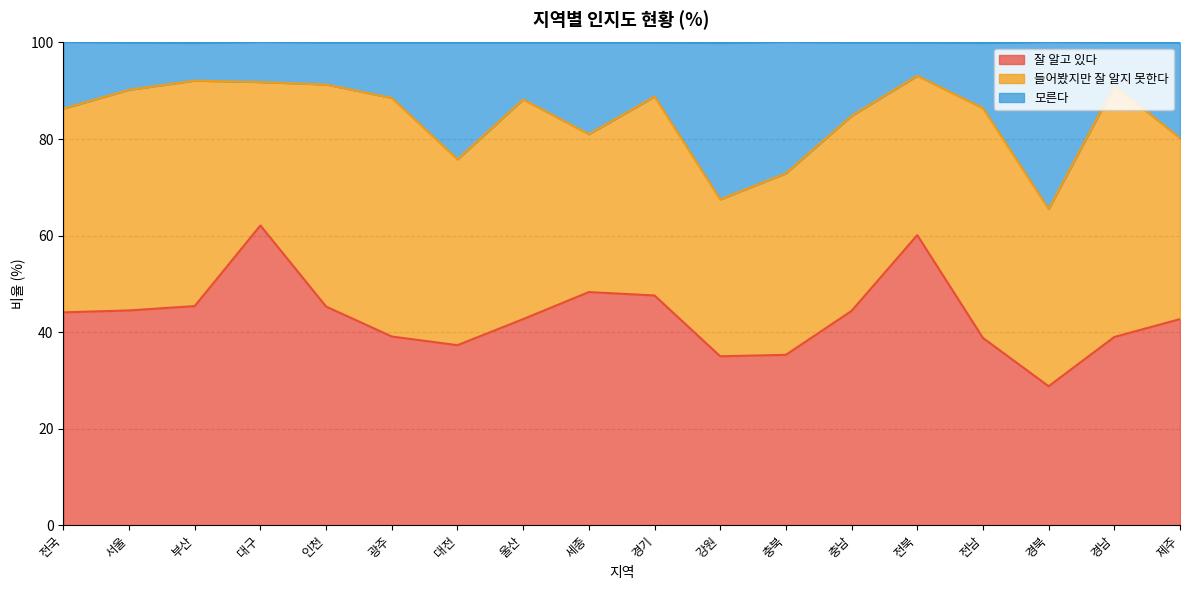

Which category has the lowest value in the 잘 알고 있다 series?

경북